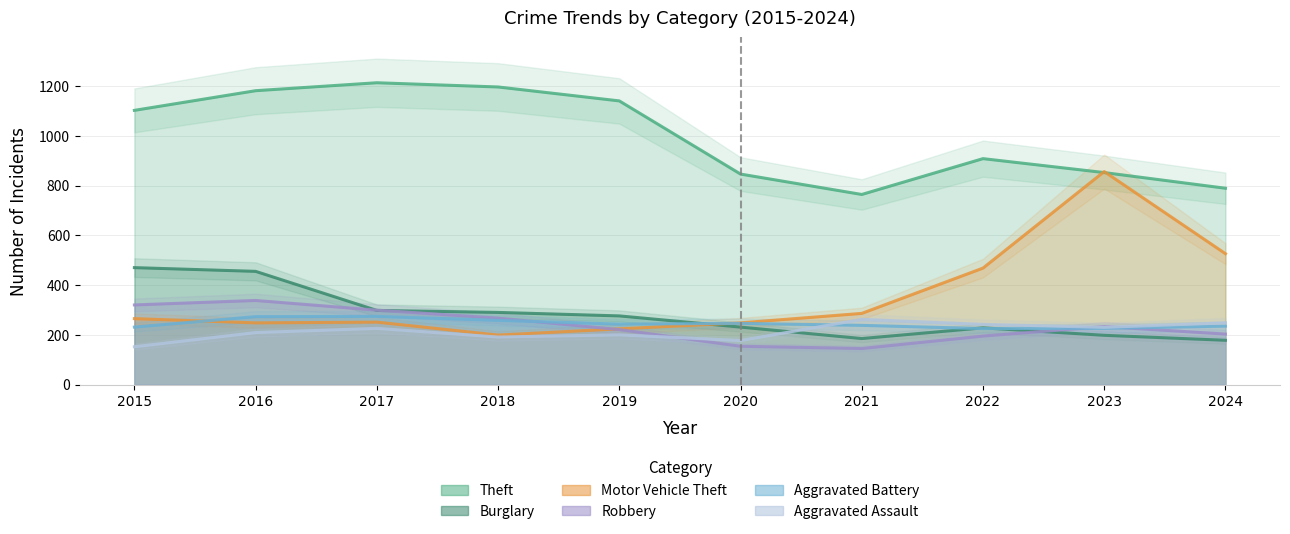

True or false: Burglary has a value of 276 at 2019.

True